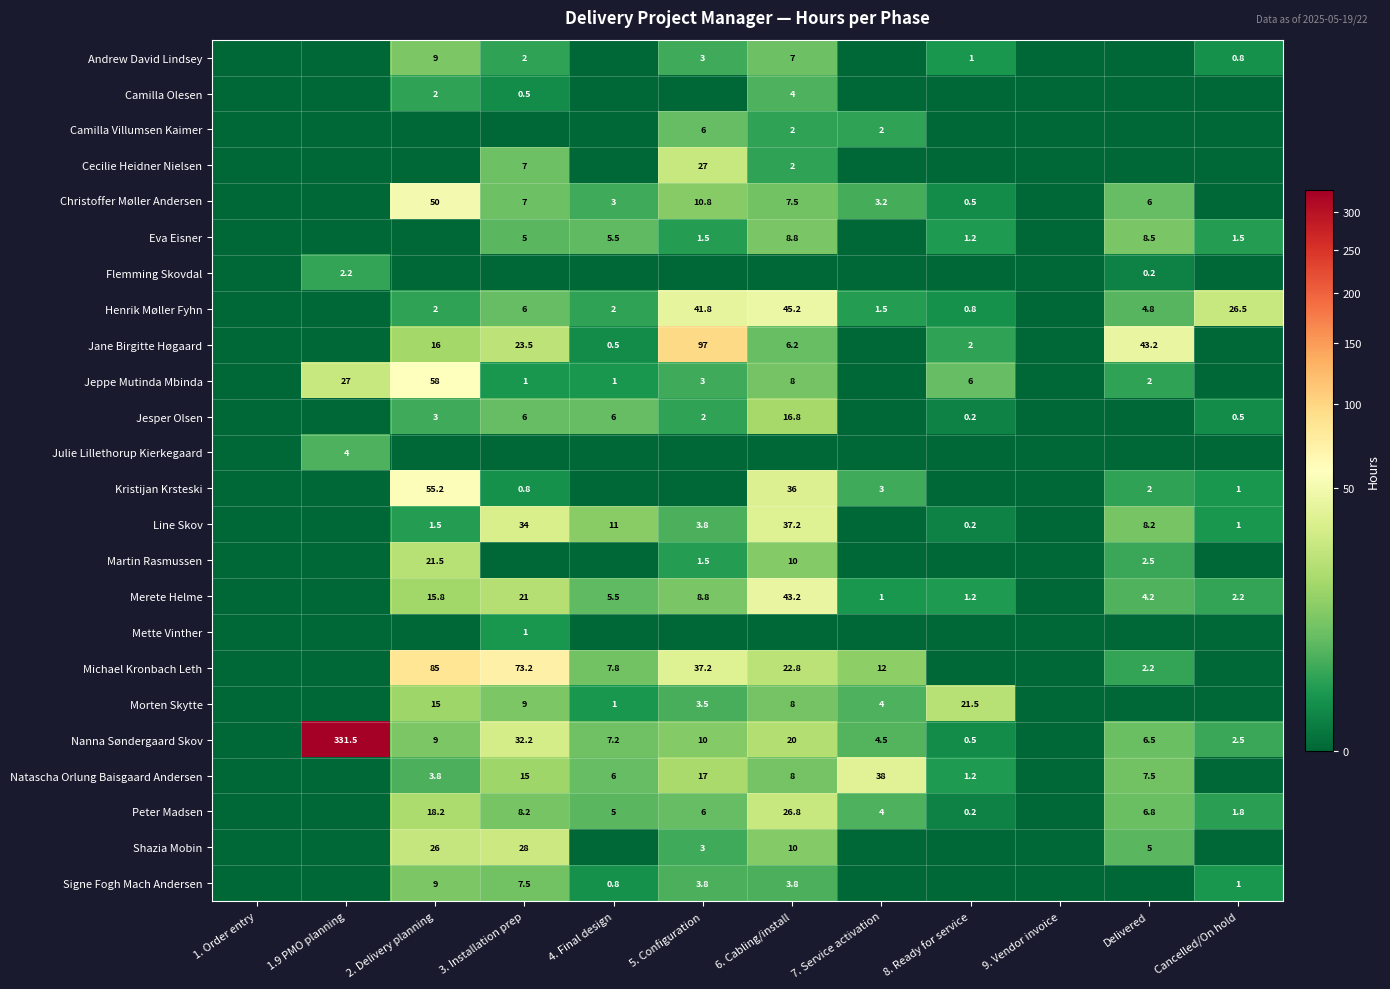

Is it true that Jeppe Mutinda Mbinda equals 6.0 at 8. Ready for service?

True